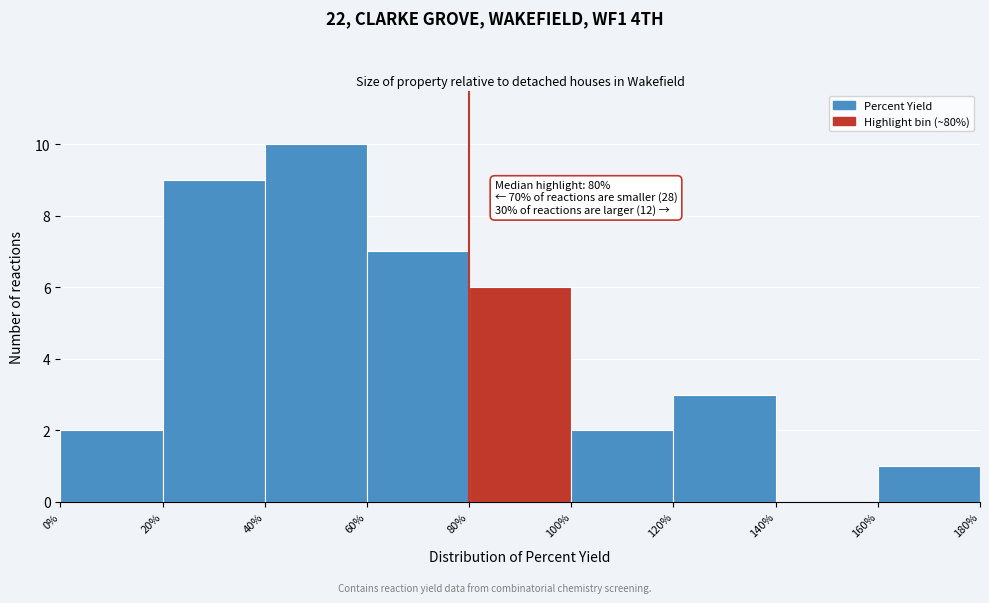

Over which range of the x-axis is the bar tallest?

40% to 60%